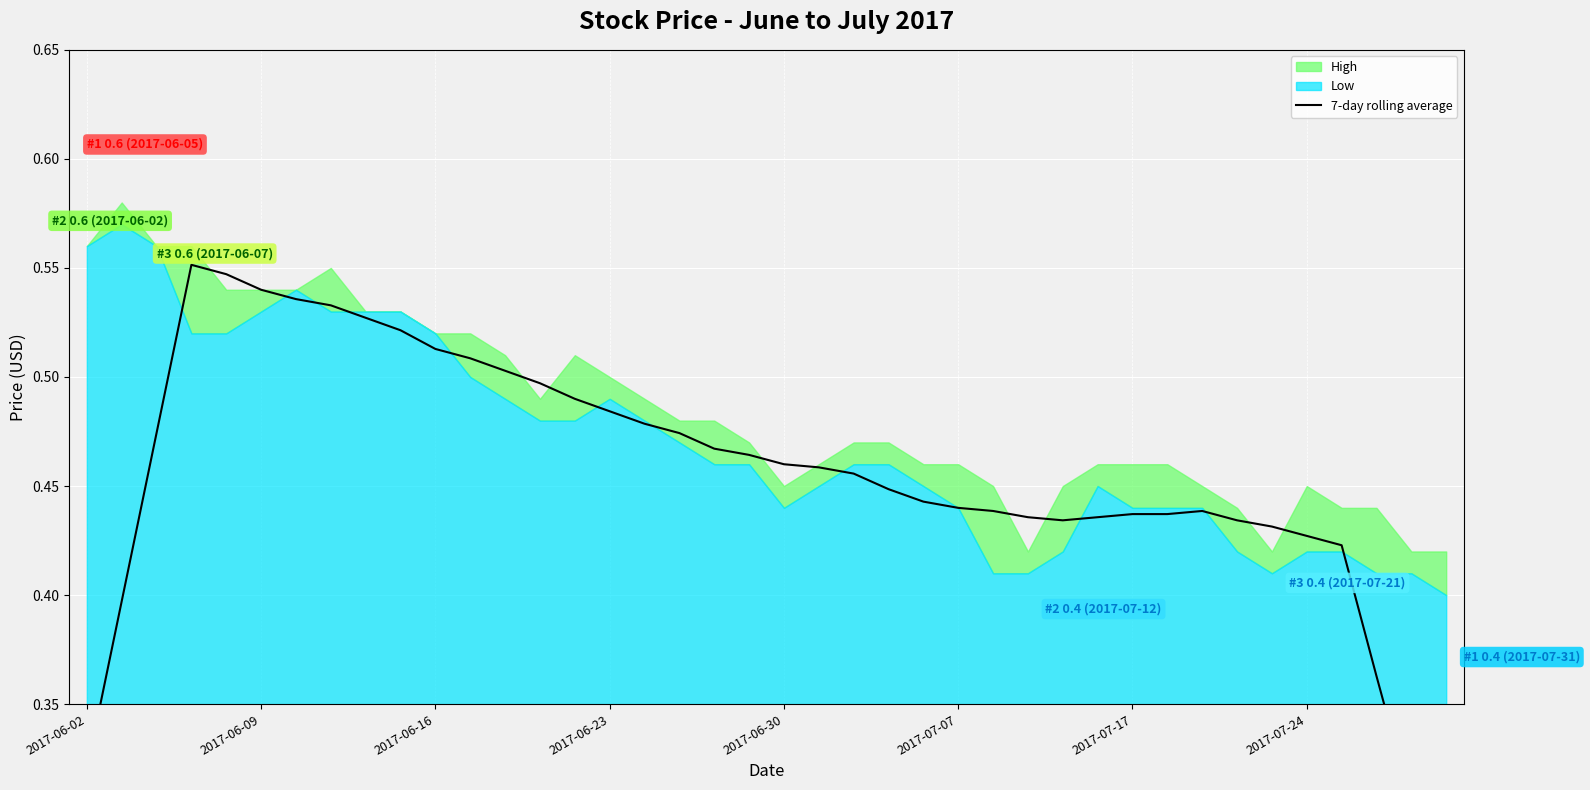

What position from the right is 11?

29